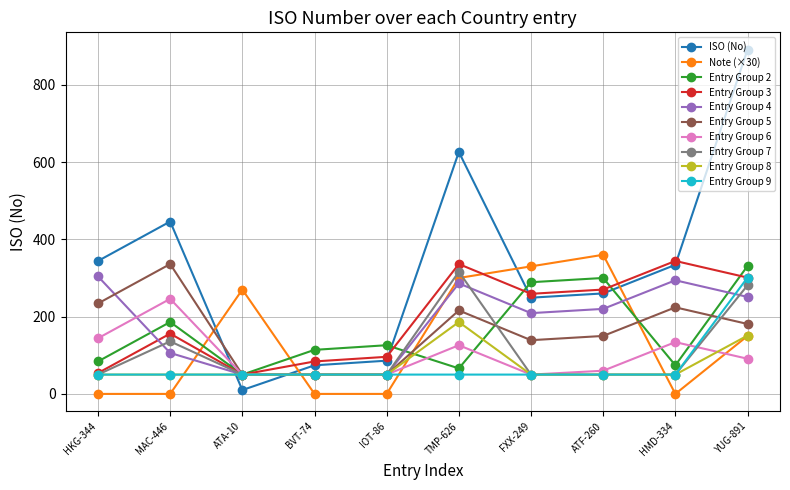

At which category does ISO (No) reach its first local valley?

ATA-10